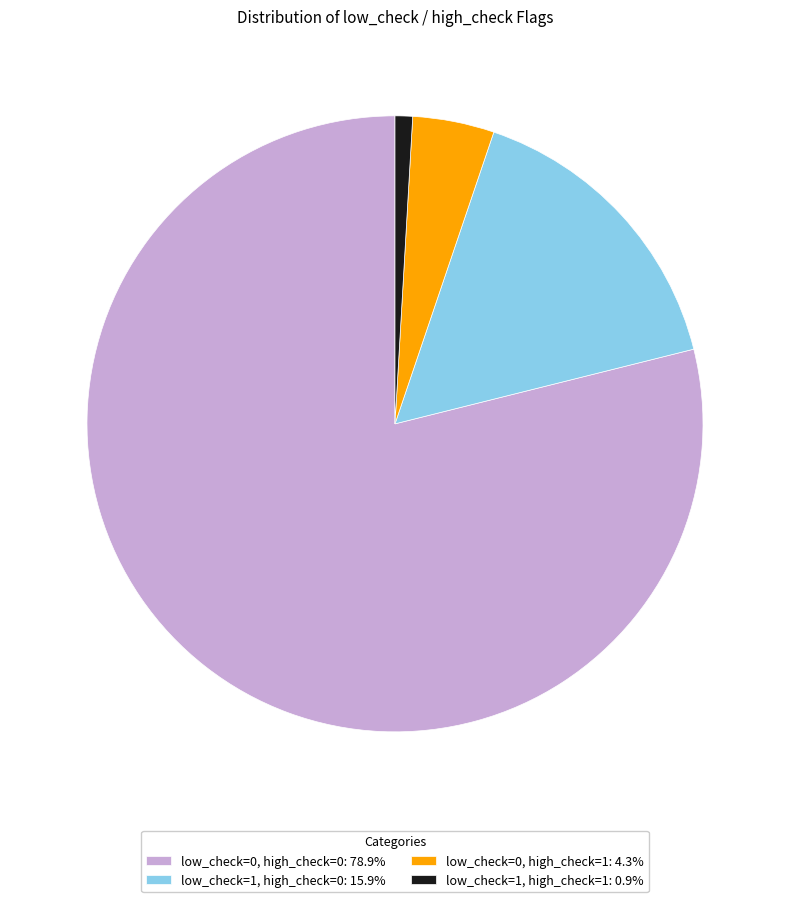

Count the number of slices in the pie.

4